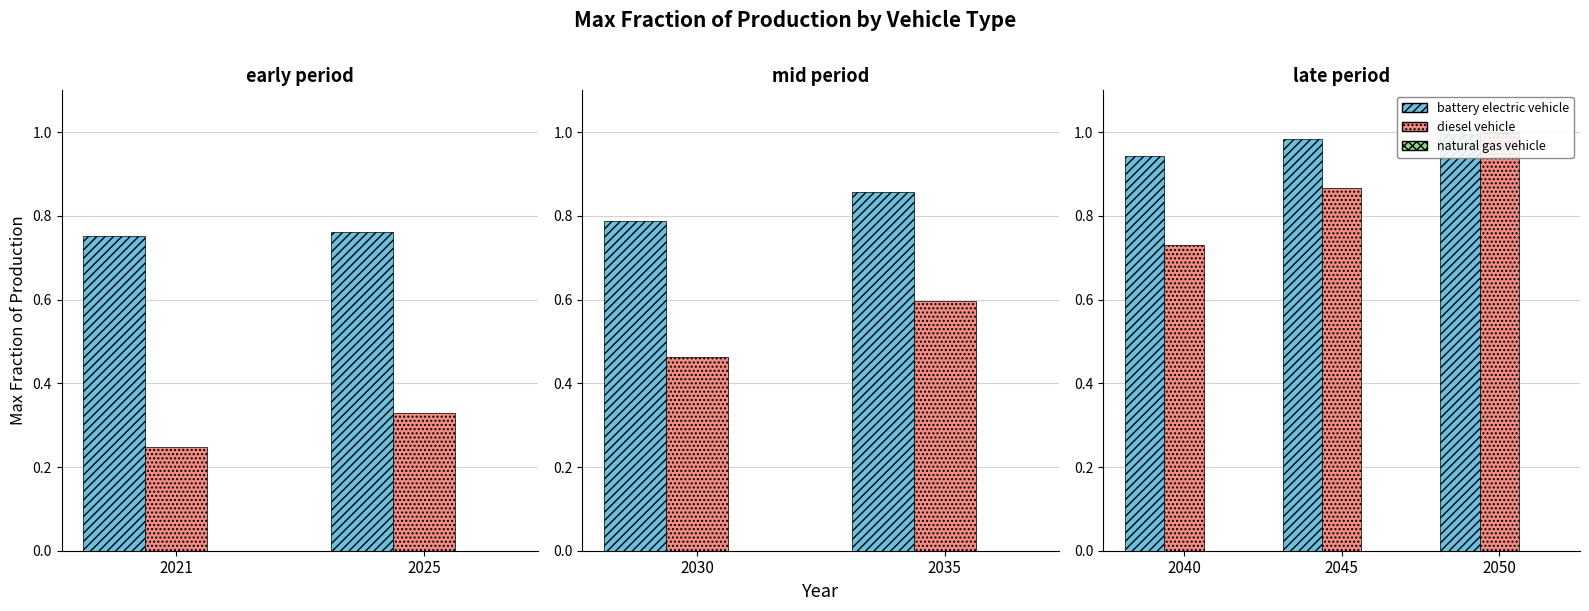

What is the maximum value for battery electric vehicle?

1.0